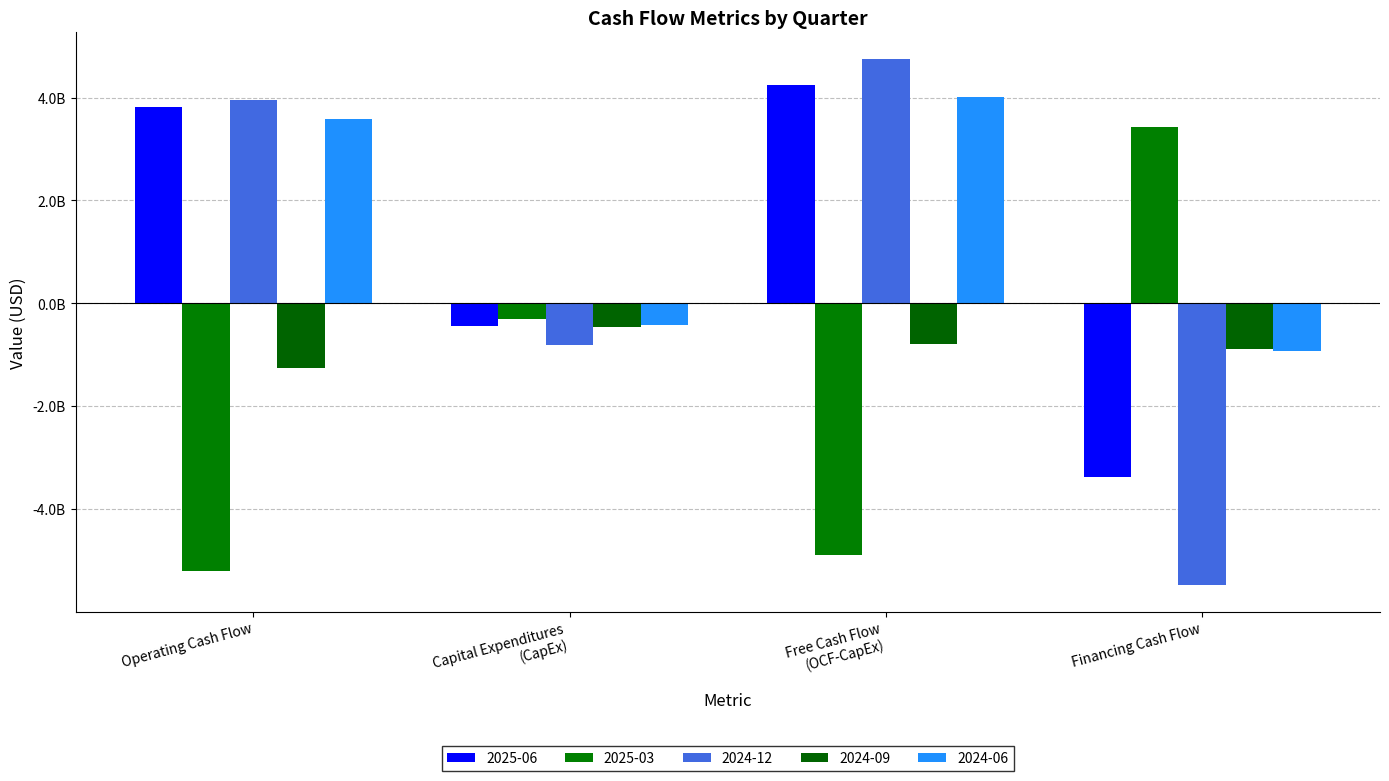

What is the label of the 1st bar from the left?

Operating Cash Flow